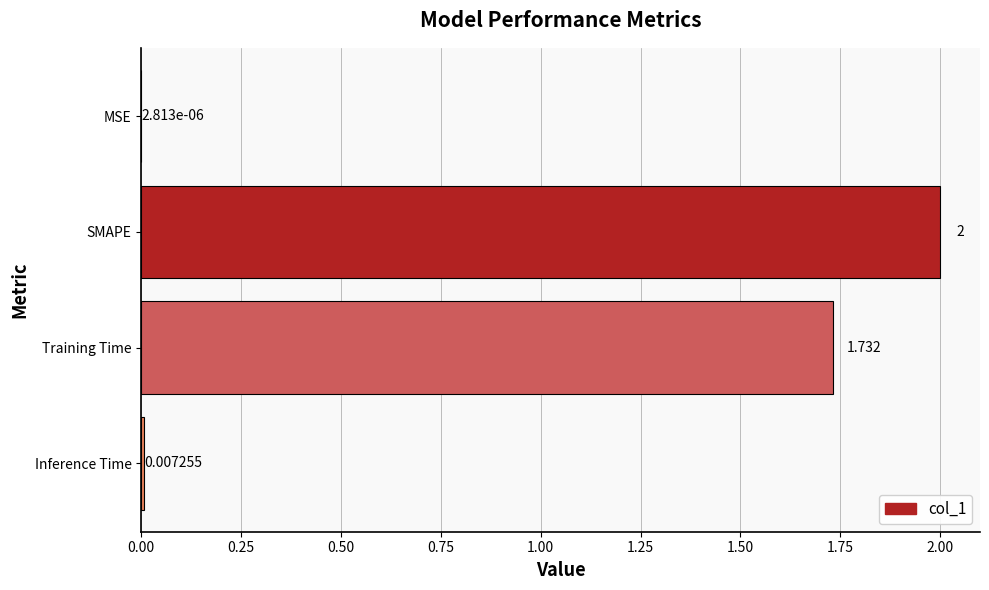

Between Inference Time and SMAPE, which is larger?

SMAPE